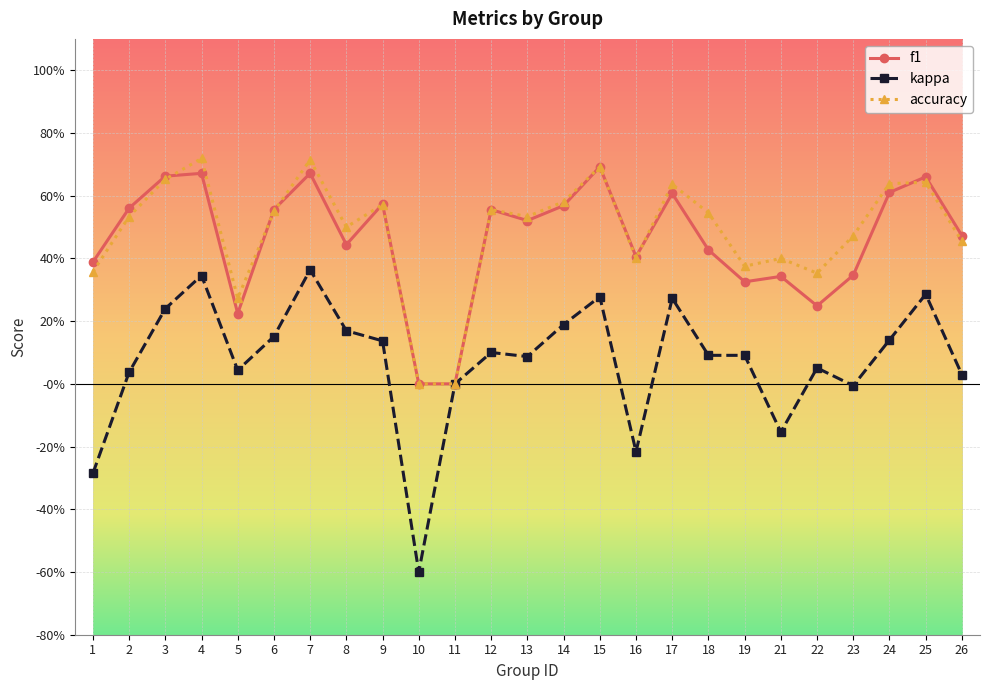

What are all the series names shown in the legend?

f1, kappa, accuracy